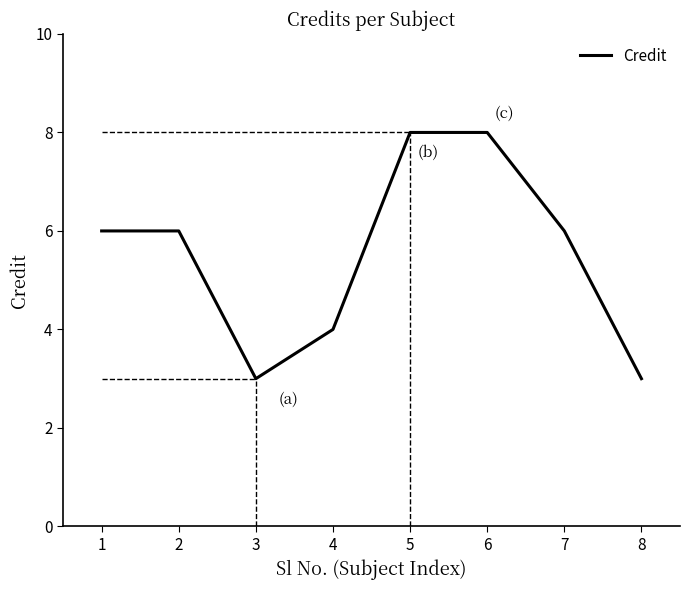

What is the change in value from 4 to 8?

-1